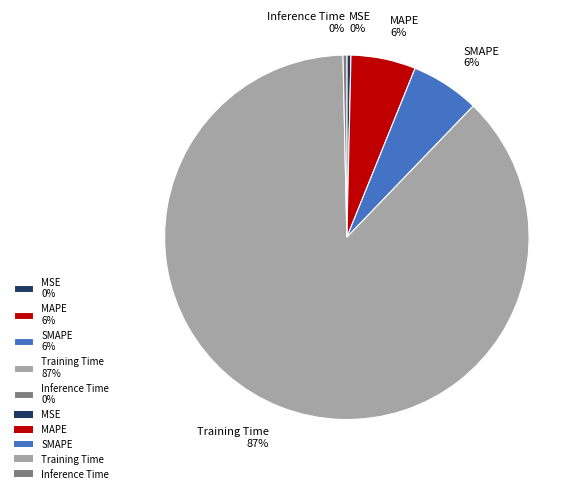

The SMAPE slice represents 6% of the pie. True or false?

True